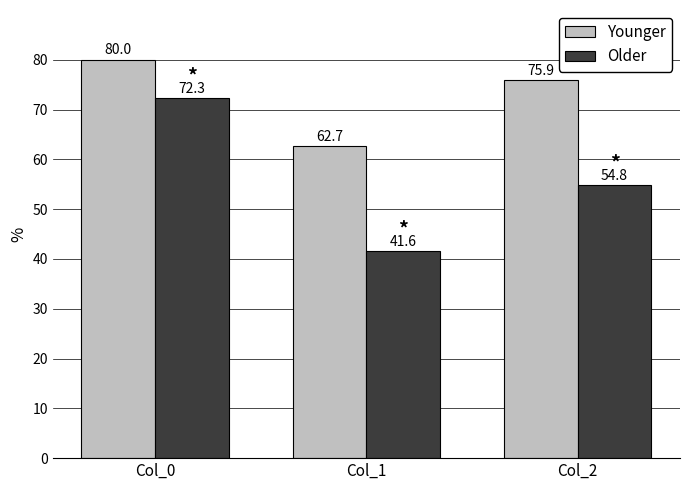

What is the sum of the Younger values at Col_1 and Col_2?

138.5